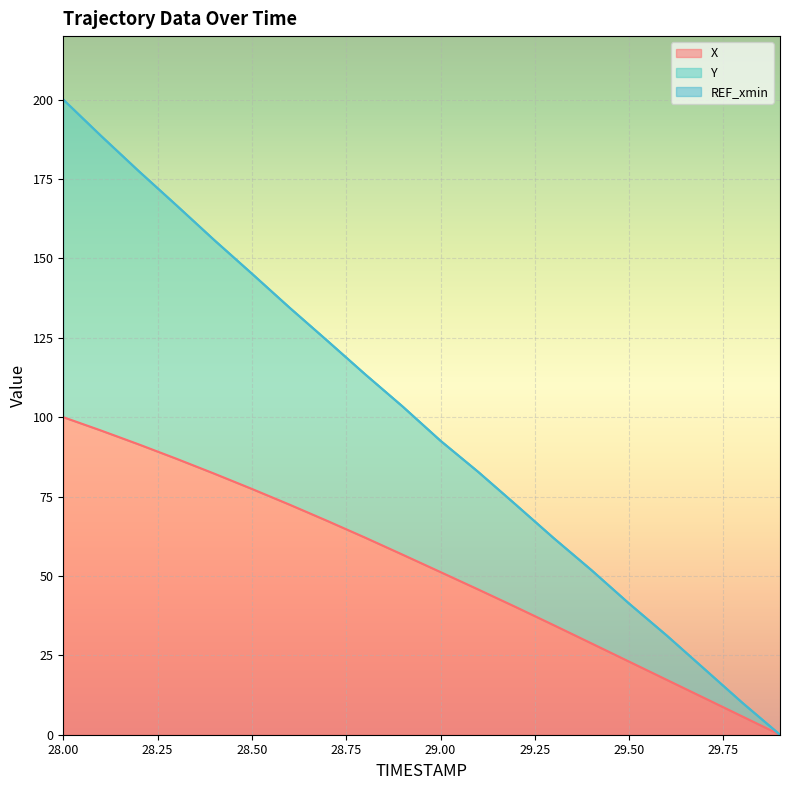

The Y series shows 113.5 at 28.8. True or false?

True